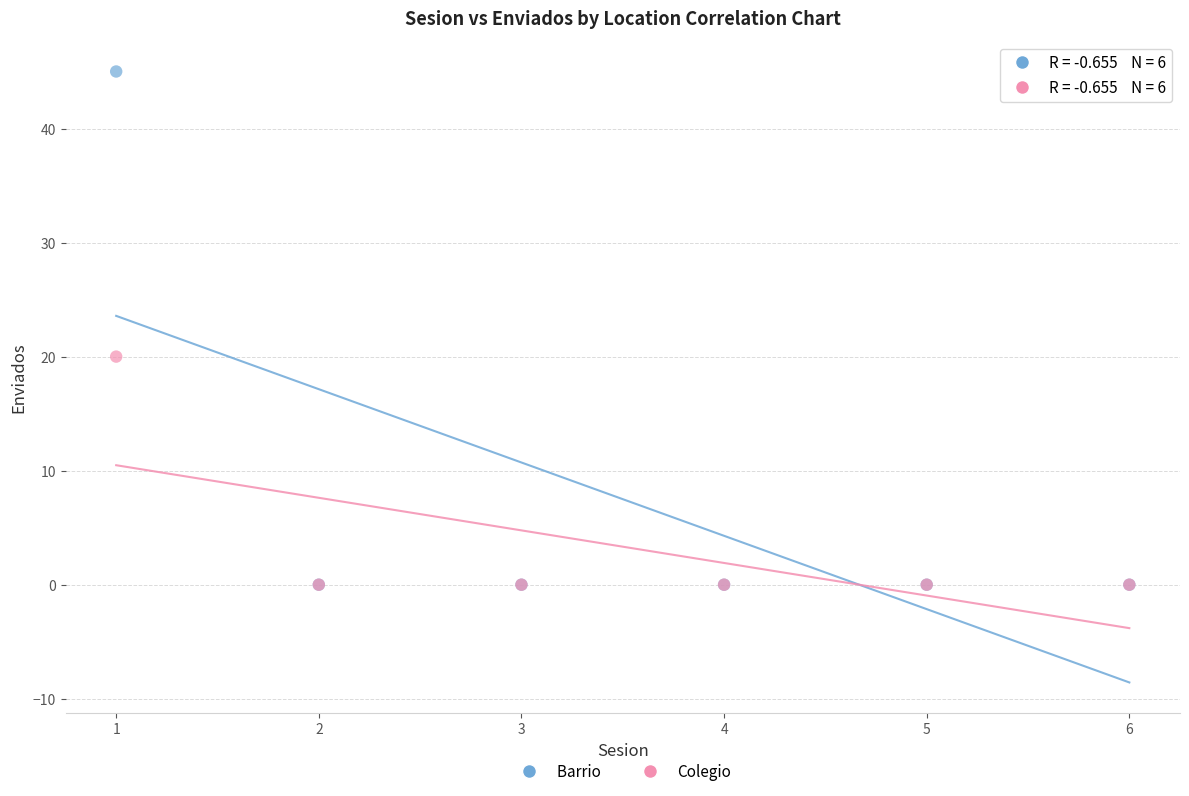

Across all series, what Y value is closest to 22?

20